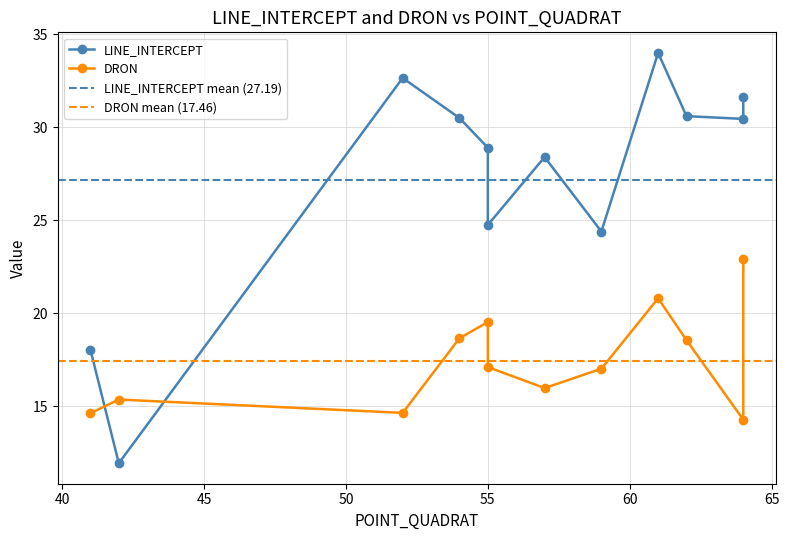

How many intersections are there between DRON and LINE_INTERCEPT?

1